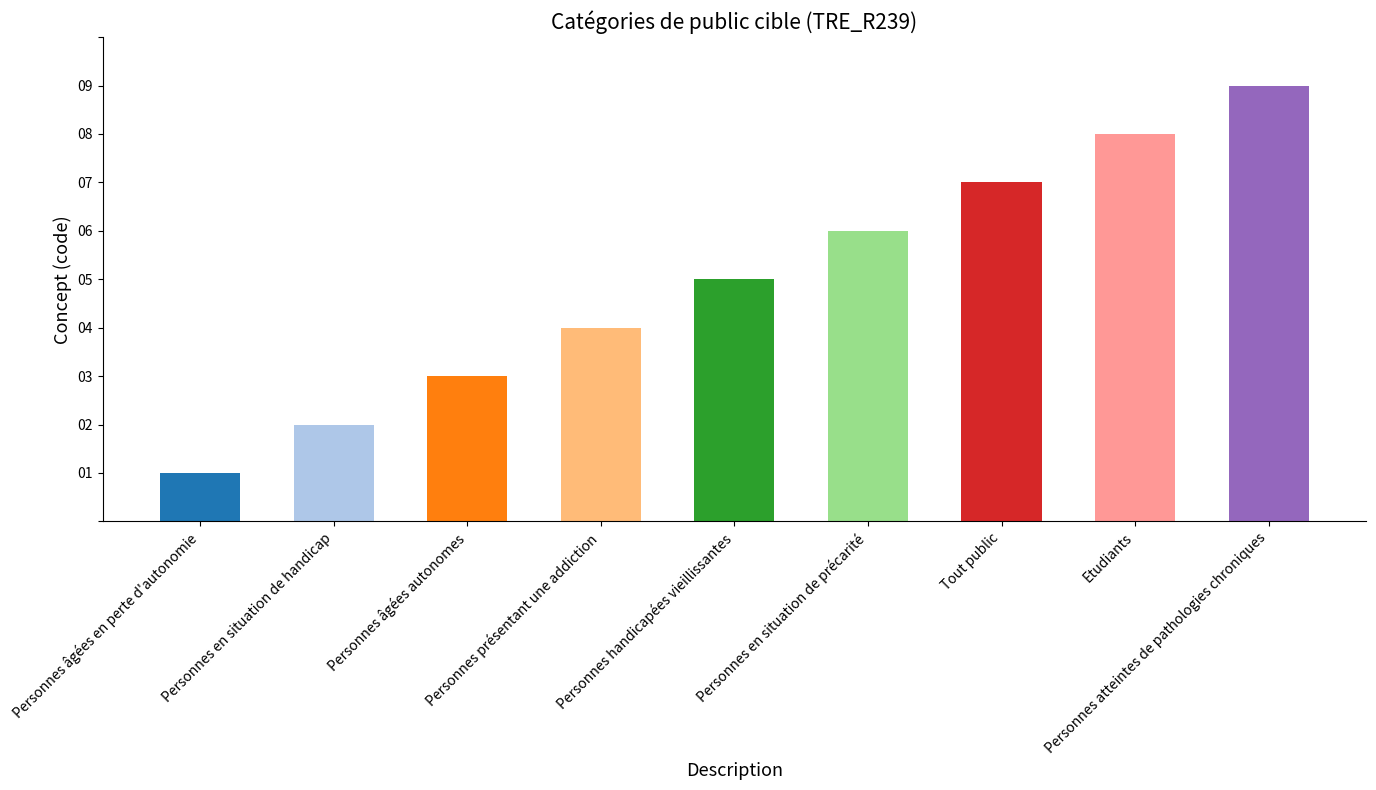

Reading left to right, what are all the values shown in this chart?

Personnes âgées en perte d'autonomie=1	Personnes en situation de handicap=2	Personnes âgées autonomes=3	Personnes présentant une addiction=4	Personnes handicapées vieillissantes=5	Personnes en situation de précarité=6	Tout public=7	Etudiants=8	Personnes atteintes de pathologies chroniques=9